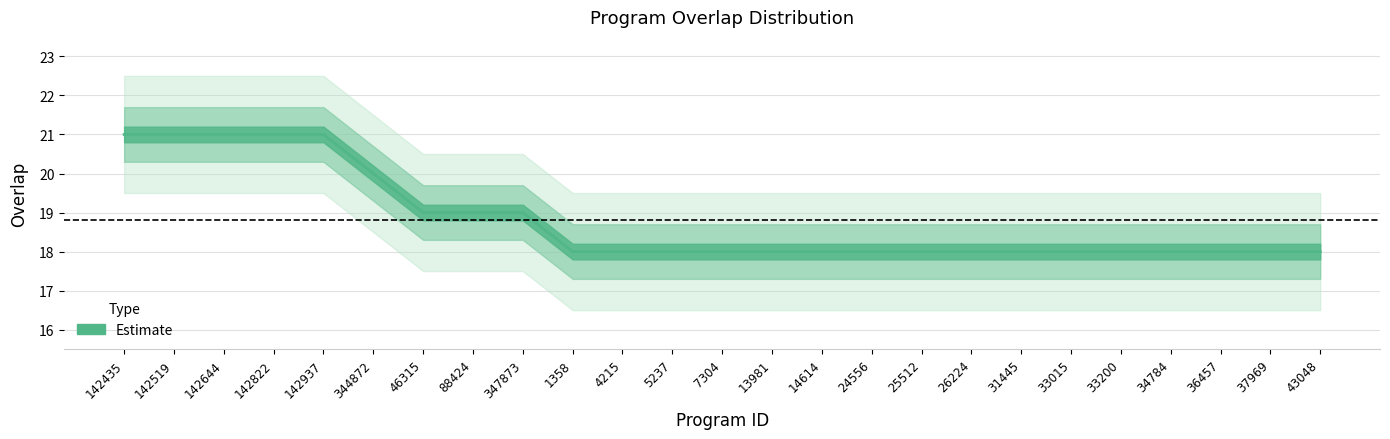

Reading left to right, list all the values displayed in this chart.

21	21	21	21	21	20	19	19	19	18	18	18	18	18	18	18	18	18	18	18	18	18	18	18	18